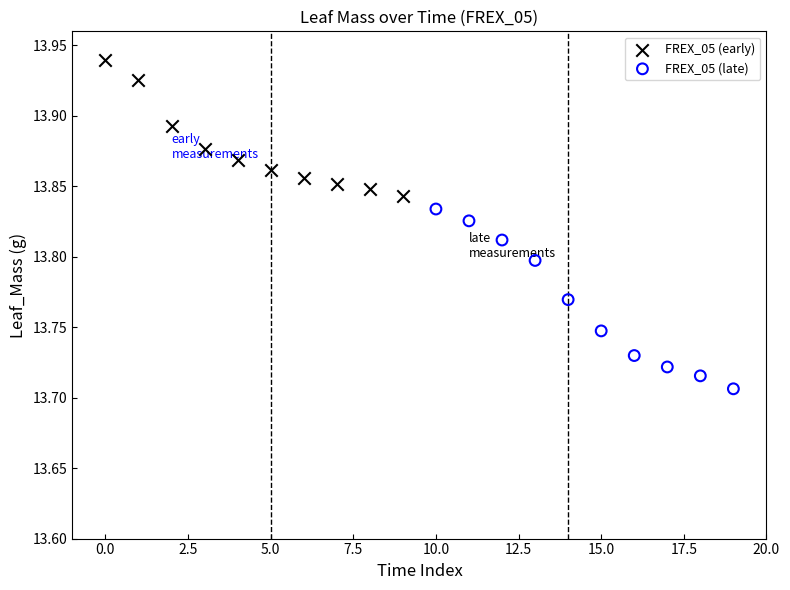

Which series contains the highest Y value?

FREX_05 (early)